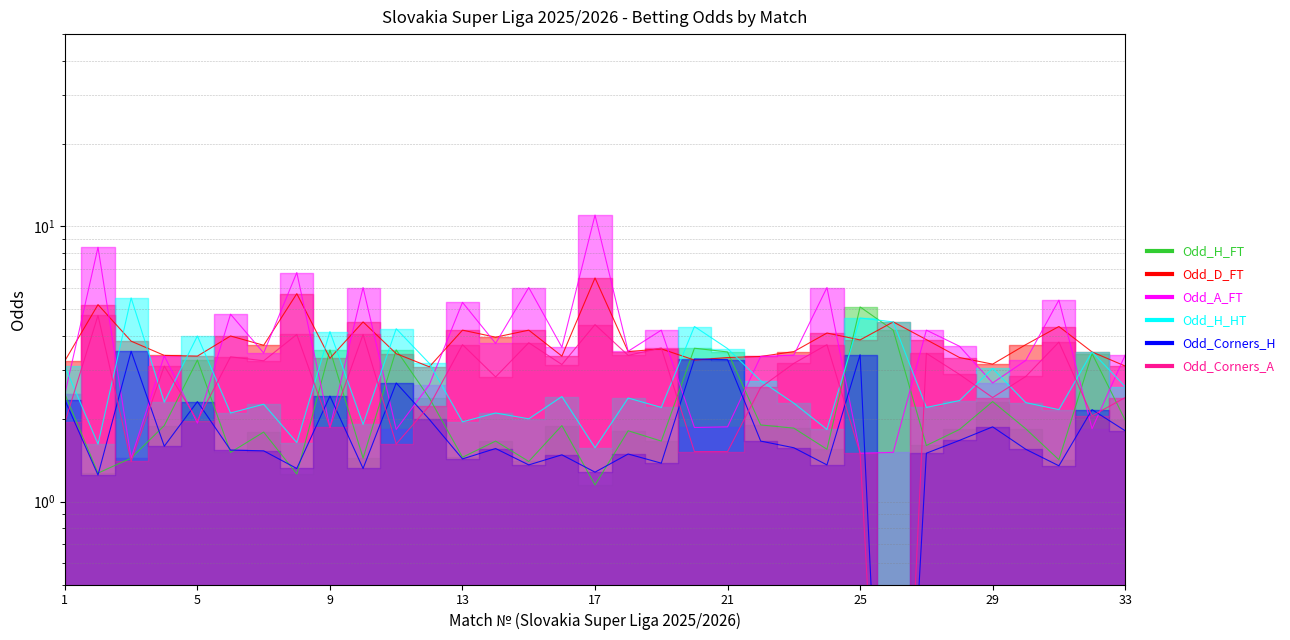

What is the difference between the second highest and minimum values in the Odd_Corners_A series?

4.4